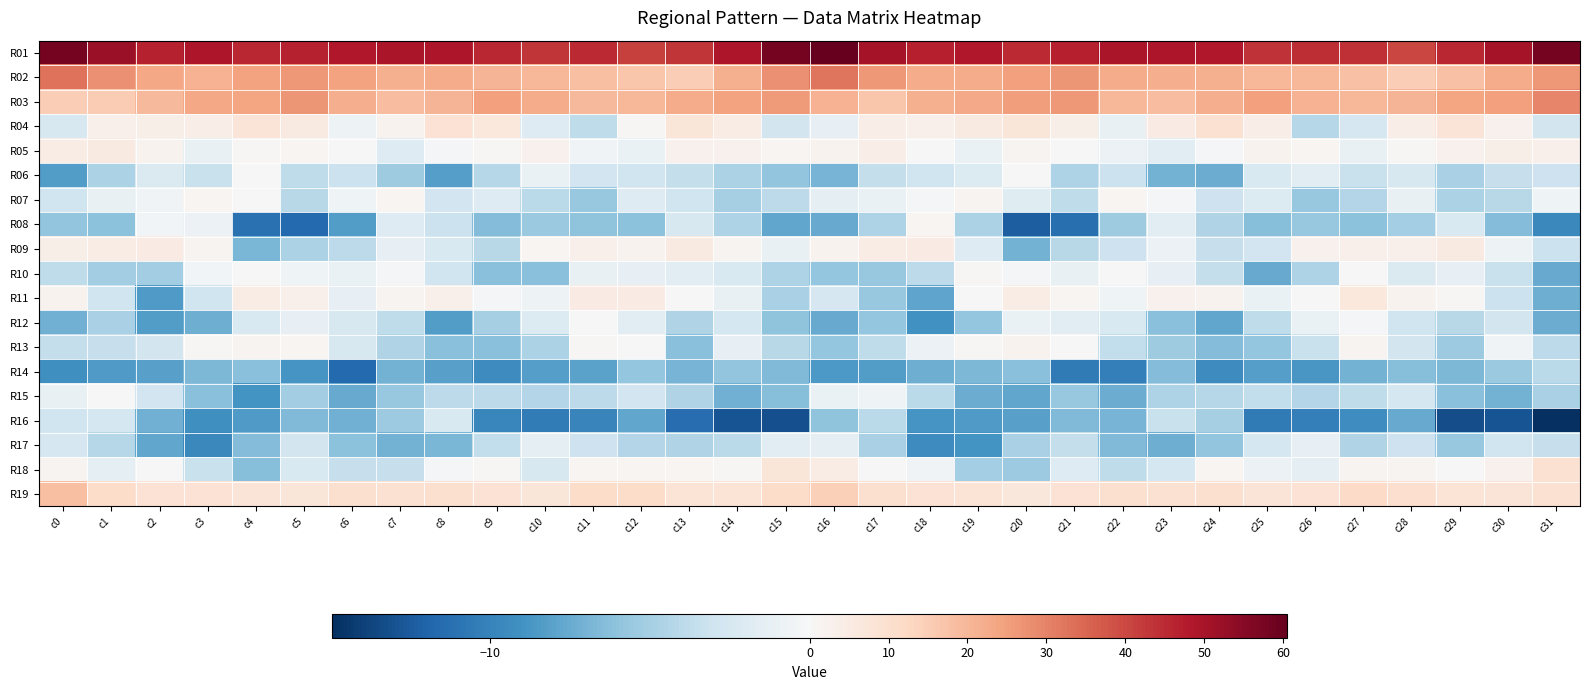

Reading left to right, transcribe all the data shown in this chart.

R01: c0=57.9	c1=52.3	c2=46.7	c3=48.9	c4=45.6	c5=46.5	c6=48.3	c7=49.3	c8=48.9	c9=45.7	c10=43.3	c11=45.1	c12=41.4	c13=43.1	c14=48.8	c15=58.0	c16=60.5	c17=50.3	c18=47.2	c19=48.5	c20=45.0	c21=47.2	c22=49.2	c23=48.9	c24=48.5	c25=43.7	c26=44.6	c27=44.0	c28=40.6	c29=45.5	c30=50.4	c31=57.8
R02: c0=32.8	c1=27.8	c2=23.4	c3=21.0	c4=24.5	c5=26.1	c6=24.5	c7=21.5	c8=22.3	c9=20.6	c10=20.0	c11=18.4	c12=16.6	c13=15.1	c14=21.5	c15=27.6	c16=32.5	c17=26.4	c18=22.3	c19=22.2	c20=24.9	c21=26.6	c22=22.6	c23=22.1	c24=21.6	c25=19.9	c26=20.0	c27=17.9	c28=14.8	c29=17.6	c30=22.5	c31=26.1
R03: c0=14.8	c1=15.5	c2=19.4	c3=23.2	c4=24.1	c5=26.7	c6=22.0	c7=18.8	c8=20.6	c9=24.6	c10=22.6	c11=19.8	c12=20.3	c13=22.6	c14=24.2	c15=25.9	c16=20.9	c17=16.9	c18=21.6	c19=23.2	c20=25.2	c21=26.4	c22=20.2	c23=18.8	c24=22.1	c25=24.9	c26=21.1	c27=19.9	c28=20.8	c29=23.8	c30=25.0	c31=29.6
R04: c0=-2.4	c1=2.9	c2=3.7	c3=3.9	c4=7.7	c5=5.3	c6=-0.8	c7=2.0	c8=9.0	c9=6.6	c10=-2.0	c11=-3.7	c12=0.7	c13=7.5	c14=4.7	c15=-2.7	c16=-1.2	c17=4.1	c18=3.0	c19=5.5	c20=7.5	c21=3.5	c22=-1.2	c23=4.9	c24=9.2	c25=3.9	c26=-4.3	c27=-2.5	c28=3.8	c29=7.8	c30=2.5	c31=-2.7
R05: c0=4.7	c1=5.3	c2=2.0	c3=-1.1	c4=0.7	c5=1.0	c6=-0.1	c7=-2.0	c8=-0.3	c9=0.8	c10=2.7	c11=-0.5	c12=-0.9	c13=2.6	c14=2.6	c15=1.2	c16=2.0	c17=4.2	c18=0.1	c19=-1.0	c20=1.8	c21=0.5	c22=-0.9	c23=-1.7	c24=-0.2	c25=2.4	c26=1.3	c27=-1.1	c28=0.6	c29=2.5	c30=3.7	c31=3.3
R06: c0=-8.4	c1=-4.8	c2=-2.2	c3=-3.3	c4=0.2	c5=-3.8	c6=-3.2	c7=-5.3	c8=-8.2	c9=-4.2	c10=-1.0	c11=-2.9	c12=-3.0	c13=-3.6	c14=-4.7	c15=-5.9	c16=-6.9	c17=-3.5	c18=-3.0	c19=-2.1	c20=-0.1	c21=-4.6	c22=-3.2	c23=-7.1	c24=-7.4	c25=-2.3	c26=-1.7	c27=-3.4	c28=-2.4	c29=-4.9	c30=-3.4	c31=-3.1
R07: c0=-3.0	c1=-1.2	c2=-0.6	c3=1.1	c4=0.1	c5=-4.1	c6=-0.6	c7=1.2	c8=-2.9	c9=-1.9	c10=-4.1	c11=-5.6	c12=-1.9	c13=-3.0	c14=-5.0	c15=-3.9	c16=-1.4	c17=-1.0	c18=-0.2	c19=1.5	c20=-1.8	c21=-3.8	c22=1.2	c23=-0.3	c24=-3.1	c25=-2.0	c26=-5.6	c27=-4.4	c28=-1.1	c29=-4.7	c30=-4.1	c31=-0.7
R08: c0=-5.9	c1=-6.1	c2=-0.4	c3=-0.9	c4=-11.1	c5=-11.6	c6=-8.4	c7=-2.0	c8=-3.2	c9=-6.5	c10=-5.6	c11=-6.1	c12=-6.1	c13=-2.4	c14=-4.6	c15=-7.7	c16=-7.5	c17=-4.6	c18=1.3	c19=-4.7	c20=-12.3	c21=-11.3	c22=-5.4	c23=-1.6	c24=-4.5	c25=-6.3	c26=-5.7	c27=-6.1	c28=-5.0	c29=-2.3	c30=-6.5	c31=-9.6
R09: c0=3.5	c1=4.4	c2=4.9	c3=1.8	c4=-6.9	c5=-4.7	c6=-3.9	c7=-1.2	c8=-2.3	c9=-4.2	c10=1.0	c11=3.2	c12=2.2	c13=5.4	c14=1.6	c15=-1.1	c16=2.2	c17=4.4	c18=5.0	c19=-1.9	c20=-7.1	c21=-4.2	c22=-3.1	c23=-0.9	c24=-3.4	c25=-2.9	c26=2.6	c27=3.0	c28=2.9	c29=5.2	c30=-0.7	c31=-3.2
R10: c0=-3.8	c1=-5.2	c2=-5.2	c3=-0.4	c4=0.3	c5=-0.6	c6=-0.9	c7=-0.3	c8=-3.0	c9=-6.2	c10=-6.3	c11=-1.1	c12=-1.2	c13=-1.7	c14=-2.2	c15=-4.7	c16=-5.8	c17=-5.6	c18=-3.9	c19=0.8	c20=-0.3	c21=-1.1	c22=-0.1	c23=-1.3	c24=-3.5	c25=-7.5	c26=-4.6	c27=-0.0	c28=-2.2	c29=-1.2	c30=-3.4	c31=-7.6
R11: c0=2.0	c1=-3.0	c2=-8.5	c3=-3.0	c4=4.3	c5=3.0	c6=-1.3	c7=1.4	c8=3.1	c9=-0.2	c10=-0.7	c11=4.8	c12=4.8	c13=0.3	c14=-1.1	c15=-4.9	c16=-2.5	c17=-5.7	c18=-7.9	c19=0.4	c20=4.7	c21=1.0	c22=-0.7	c23=2.6	c24=2.2	c25=-0.9	c26=0.3	c27=6.4	c28=2.1	c29=0.7	c30=-3.2	c31=-7.3
R12: c0=-7.2	c1=-4.9	c2=-8.4	c3=-7.3	c4=-2.3	c5=-1.2	c6=-2.4	c7=-3.9	c8=-8.3	c9=-5.0	c10=-2.0	c11=0.4	c12=-1.7	c13=-4.5	c14=-2.6	c15=-6.0	c16=-7.5	c17=-5.8	c18=-9.0	c19=-5.7	c20=-1.0	c21=-1.7	c22=-2.3	c23=-6.2	c24=-7.7	c25=-3.8	c26=-0.9	c27=-0.1	c28=-3.0	c29=-4.2	c30=-2.7	c31=-7.4
R13: c0=-3.5	c1=-3.4	c2=-2.8	c3=0.9	c4=1.5	c5=1.0	c6=-2.4	c7=-4.5	c8=-6.3	c9=-6.2	c10=-4.7	c11=0.5	c12=0.1	c13=-6.2	c14=-1.2	c15=-4.2	c16=-5.8	c17=-3.8	c18=-0.9	c19=0.5	c20=2.3	c21=0.0	c22=-3.6	c23=-5.3	c24=-6.5	c25=-5.8	c26=-3.3	c27=1.6	c28=-2.7	c29=-5.4	c30=-0.5	c31=-4.0
R14: c0=-9.2	c1=-8.5	c2=-8.2	c3=-6.7	c4=-6.3	c5=-8.8	c6=-11.7	c7=-7.0	c8=-8.1	c9=-9.4	c10=-8.2	c11=-8.0	c12=-5.8	c13=-6.9	c14=-5.8	c15=-6.6	c16=-8.6	c17=-8.4	c18=-7.3	c19=-6.7	c20=-6.2	c21=-10.6	c22=-10.2	c23=-6.5	c24=-9.4	c25=-8.3	c26=-8.7	c27=-7.1	c28=-6.3	c29=-6.7	c30=-5.5	c31=-4.0
R15: c0=-1.1	c1=0.0	c2=-2.8	c3=-6.3	c4=-9.0	c5=-5.2	c6=-7.6	c7=-5.7	c8=-3.9	c9=-3.9	c10=-4.4	c11=-3.9	c12=-2.9	c13=-4.5	c14=-7.2	c15=-6.4	c16=-1.0	c17=-0.6	c18=-4.1	c19=-7.4	c20=-7.8	c21=-5.7	c22=-7.4	c23=-4.6	c24=-4.2	c25=-3.7	c26=-4.4	c27=-3.8	c28=-2.7	c29=-6.2	c30=-7.0	c31=-4.9
R16: c0=-3.0	c1=-2.6	c2=-7.1	c3=-9.1	c4=-8.4	c5=-6.6	c6=-7.2	c7=-5.5	c8=-2.3	c9=-9.8	c10=-10.5	c11=-9.9	c12=-7.7	c13=-11.4	c14=-12.9	c15=-13.2	c16=-6.1	c17=-4.0	c18=-8.8	c19=-8.5	c20=-8.1	c21=-6.5	c22=-7.0	c23=-3.3	c24=-5.0	c25=-10.5	c26=-10.3	c27=-9.3	c28=-7.6	c29=-13.2	c30=-12.9	c31=-15.0
R17: c0=-2.5	c1=-4.2	c2=-7.8	c3=-9.6	c4=-6.5	c5=-2.8	c6=-6.2	c7=-7.1	c8=-6.8	c9=-3.7	c10=-1.5	c11=-3.1	c12=-4.4	c13=-4.5	c14=-4.1	c15=-1.7	c16=-1.3	c17=-4.9	c18=-9.4	c19=-8.9	c20=-4.8	c21=-3.5	c22=-6.6	c23=-7.3	c24=-5.9	c25=-2.6	c26=-1.2	c27=-4.5	c28=-3.1	c29=-5.7	c30=-3.0	c31=-3.4
R18: c0=1.8	c1=-1.4	c2=0.4	c3=-3.3	c4=-6.4	c5=-2.3	c6=-3.4	c7=-3.4	c8=-0.2	c9=0.8	c10=-2.4	c11=1.2	c12=1.4	c13=1.1	c14=0.6	c15=7.4	c16=4.7	c17=-0.1	c18=-0.5	c19=-5.1	c20=-5.5	c21=-1.9	c22=-3.8	c23=-2.6	c24=1.2	c25=-0.9	c26=-1.5	c27=1.8	c28=1.9	c29=-0.0	c30=2.5	c31=9.0
R19: c0=18.1	c1=11.0	c2=8.7	c3=8.6	c4=7.7	c5=7.6	c6=9.9	c7=9.0	c8=9.6	c9=8.8	c10=7.2	c11=11.1	c12=11.0	c13=8.5	c14=8.1	c15=11.3	c16=14.3	c17=9.7	c18=8.8	c19=8.5	c20=6.8	c21=8.7	c22=9.6	c23=9.4	c24=9.5	c25=7.7	c26=8.5	c27=11.7	c28=10.2	c29=8.1	c30=8.0	c31=9.1